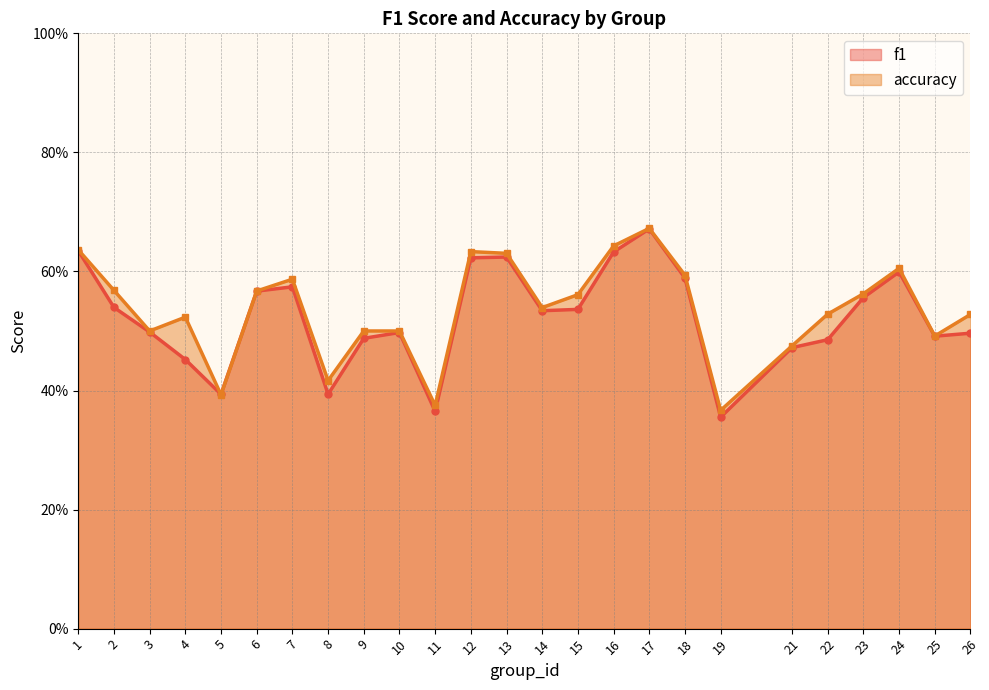

At which label is accuracy_line closest to 0?

19